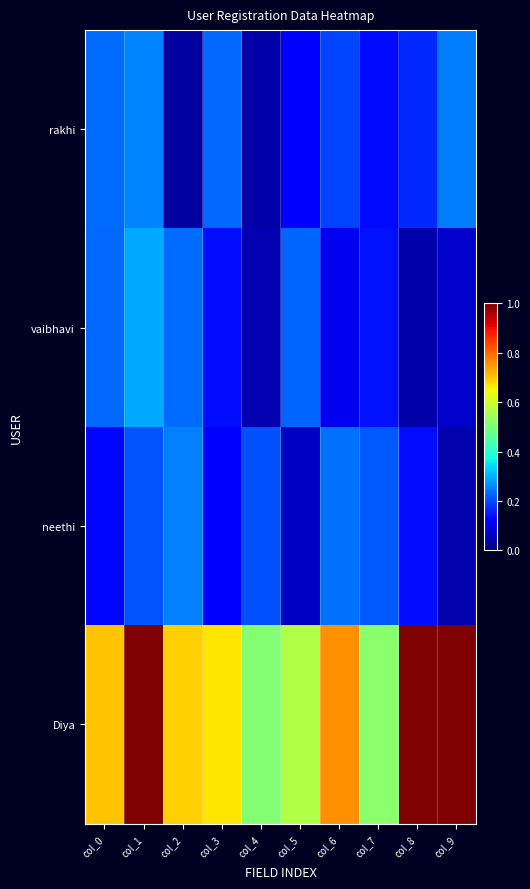

At which category is the sum across all series the highest?

col_1